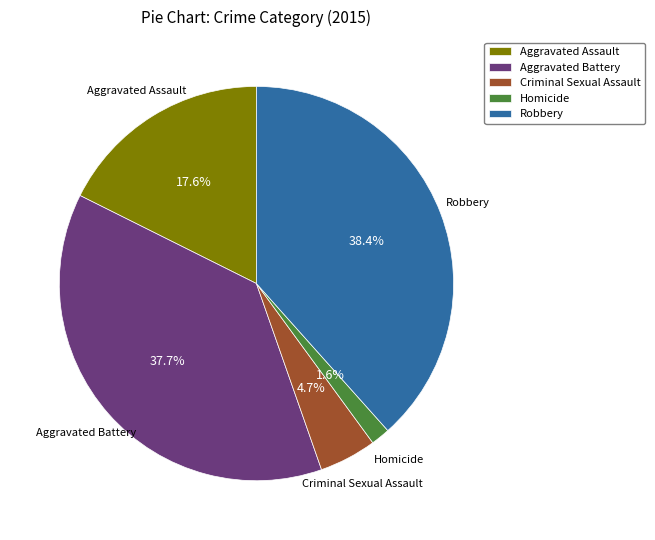

Is there any slice that represents more than half of the pie?

No